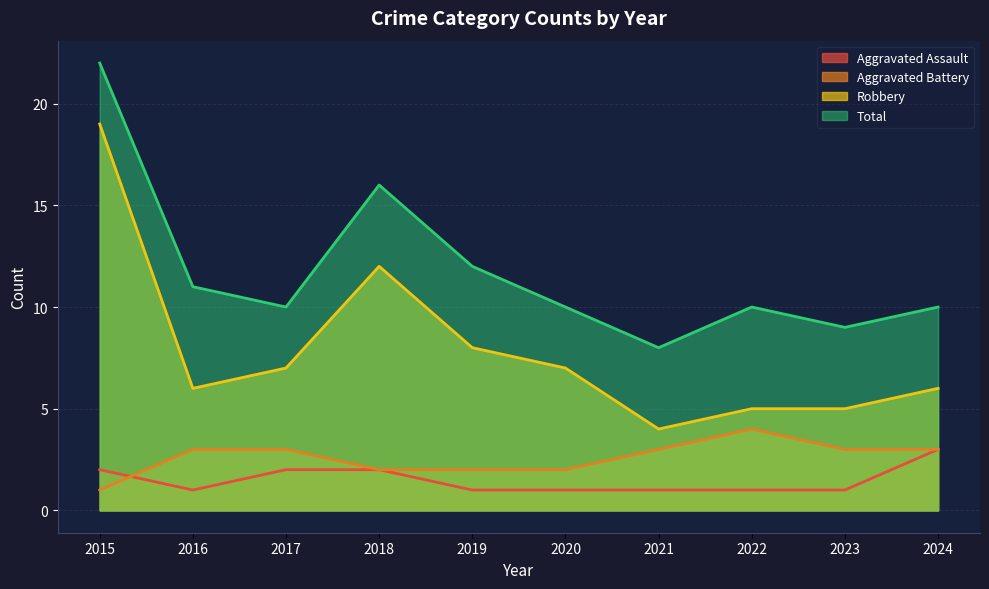

Between 2016 and 2021, which series saw the biggest shift?

Total